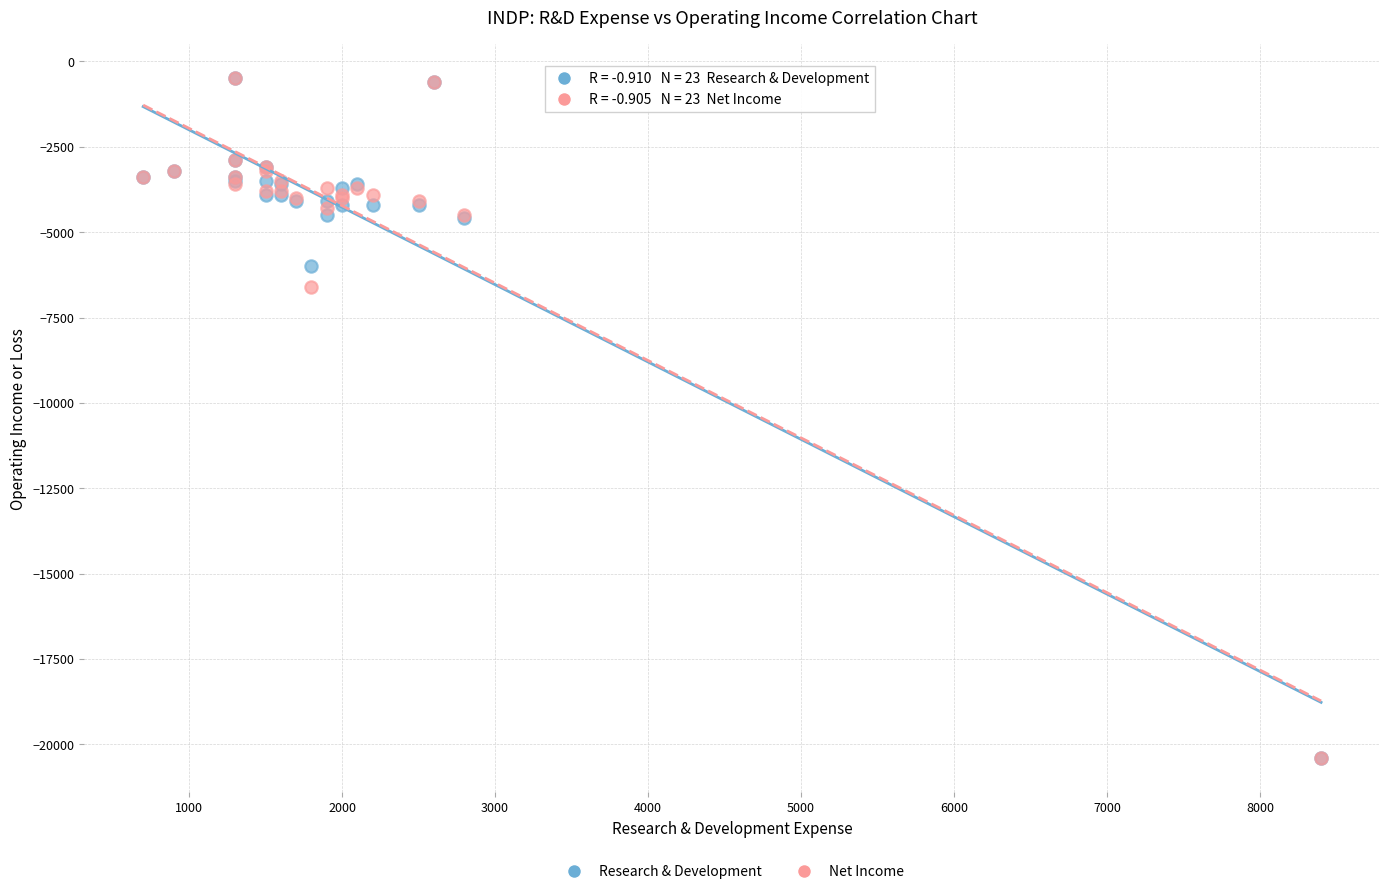

In the Research & Development series, what Y value is closest to -10450?

-6000